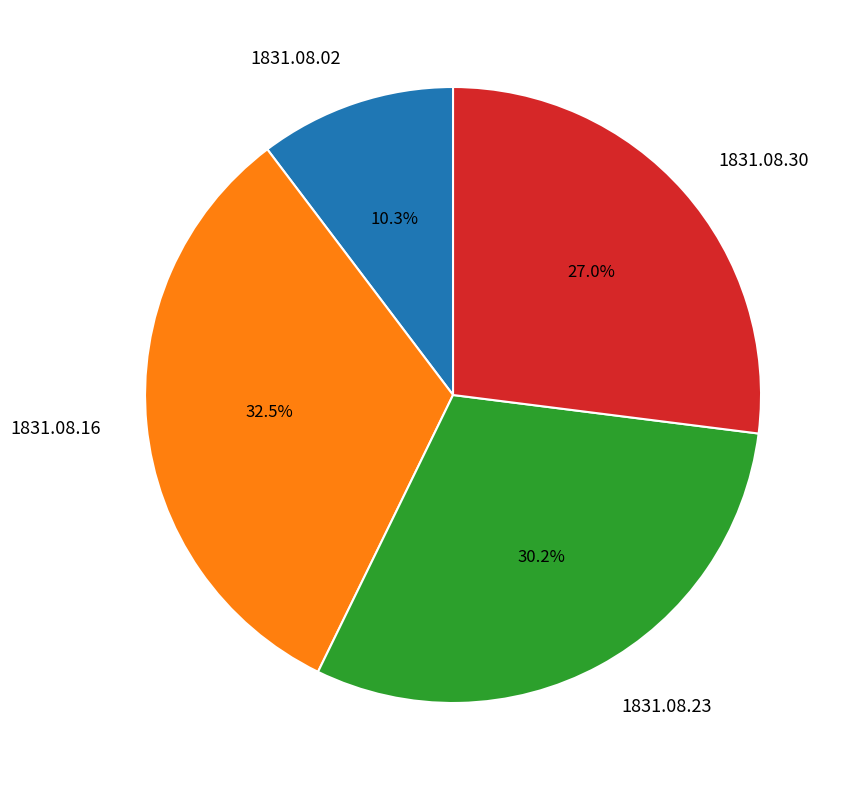

Rank the categories by value from highest to lowest.

1831.08.16, 1831.08.23, 1831.08.30, 1831.08.02